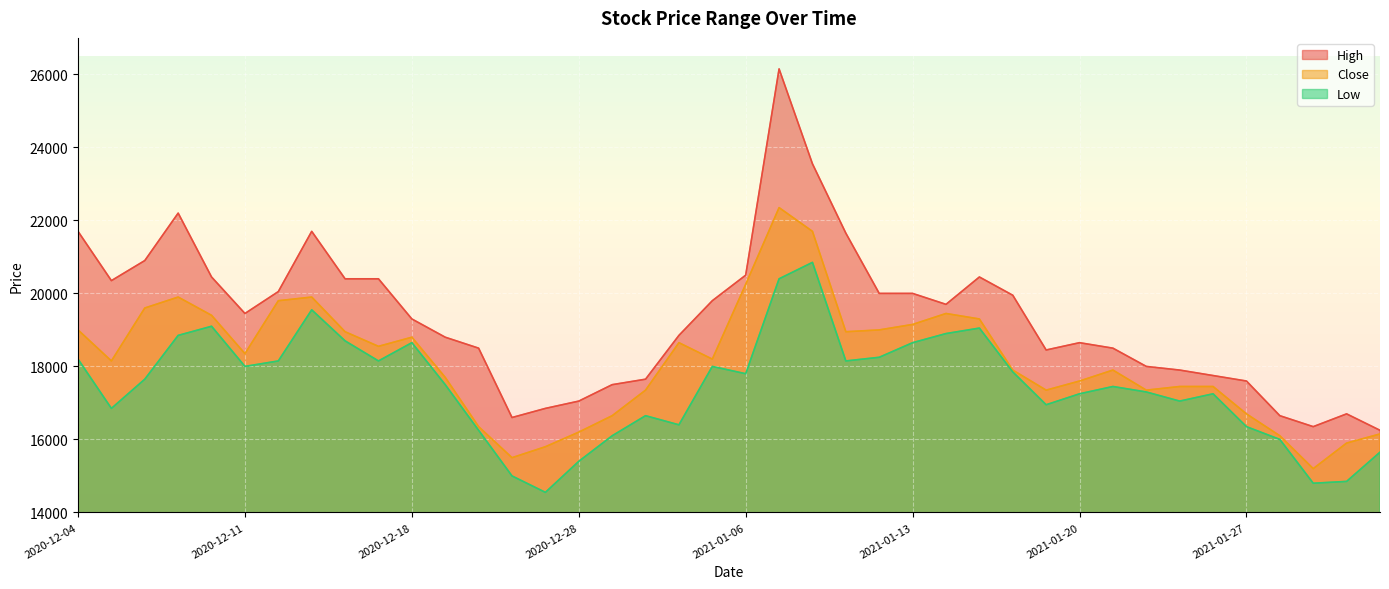

What is the difference between the highest and lowest values at 2021-02-01?

1850